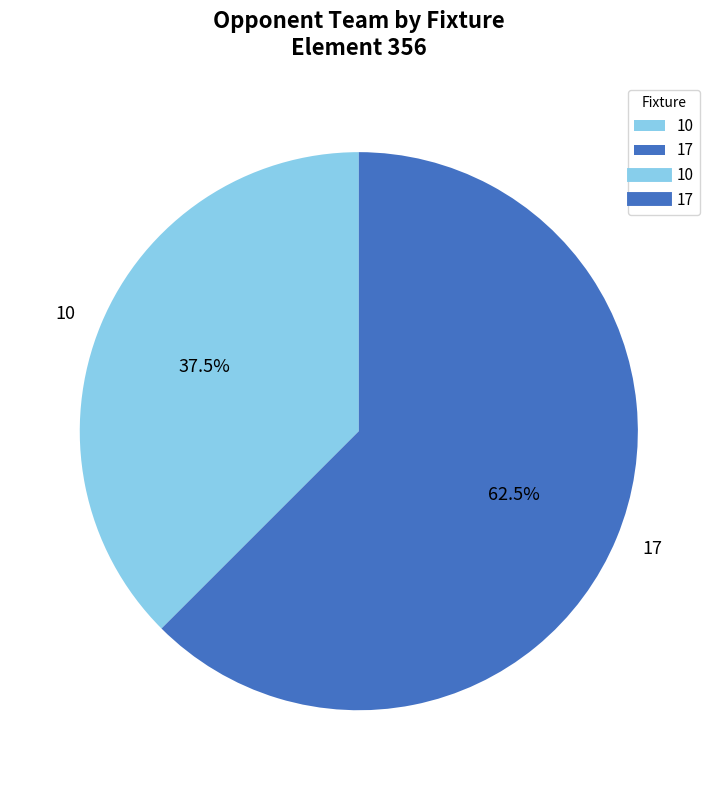

What is the largest slice in the pie chart?

17